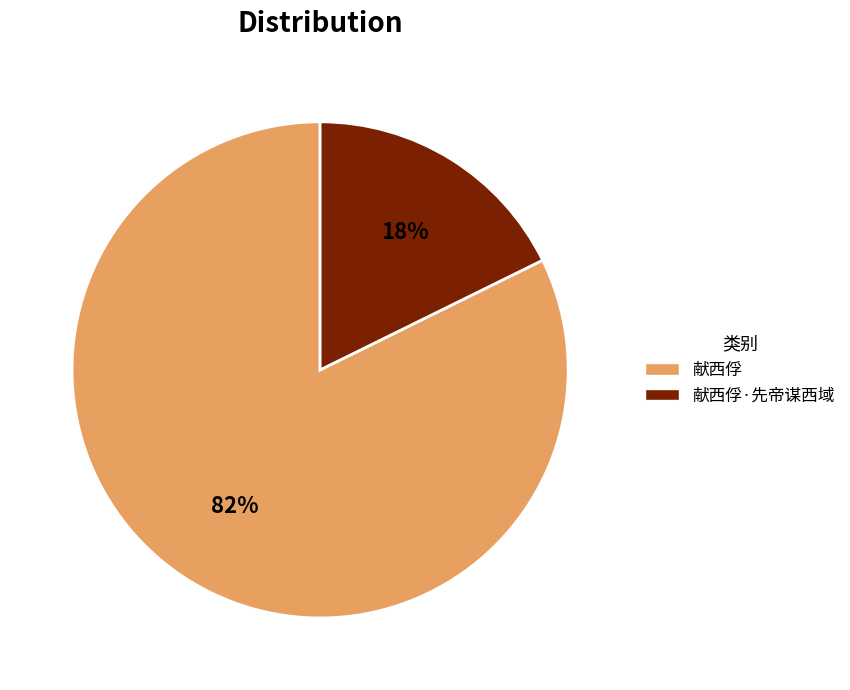

The 献西俘 slice represents 88% of the pie. True or false?

False